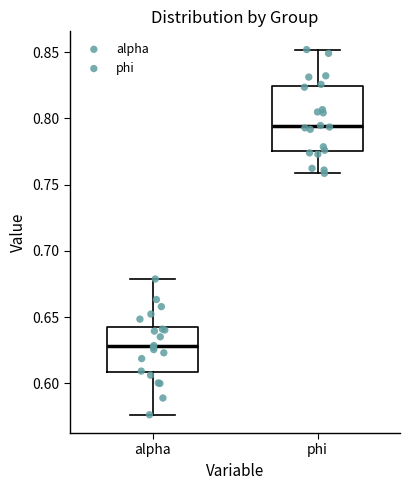

Which box is the tallest, from its lower edge to its upper edge?

phi